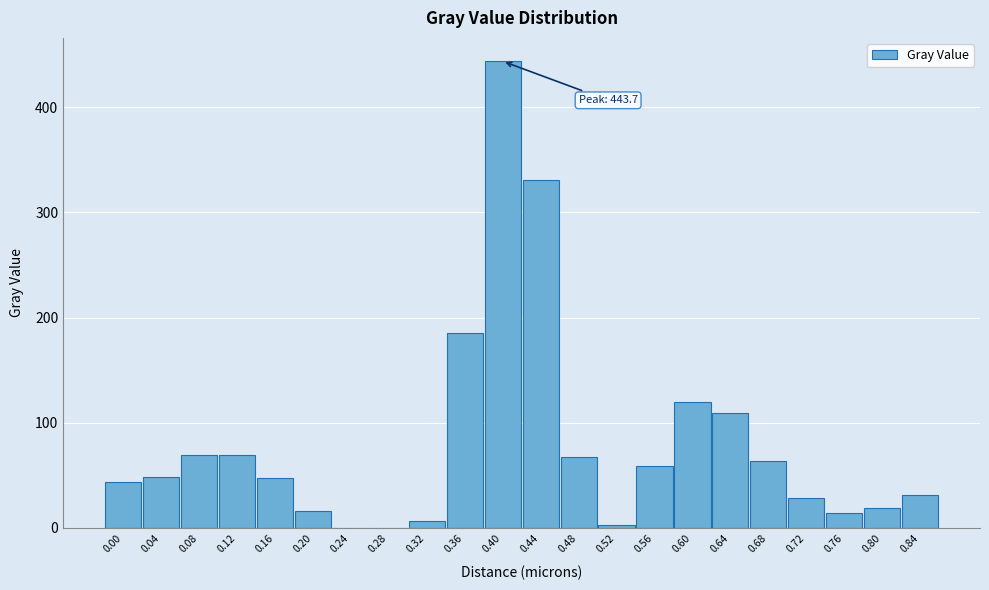

What is the sum of the values at 0.00 and 0.24?

43.8